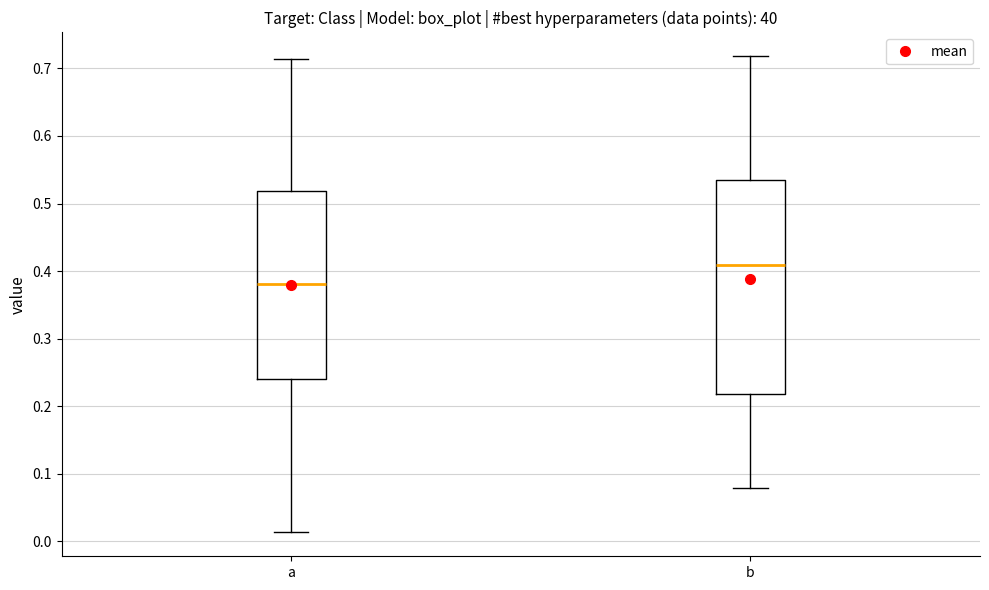

Comparing the boxes themselves (not the whiskers), which one is the tallest?

b